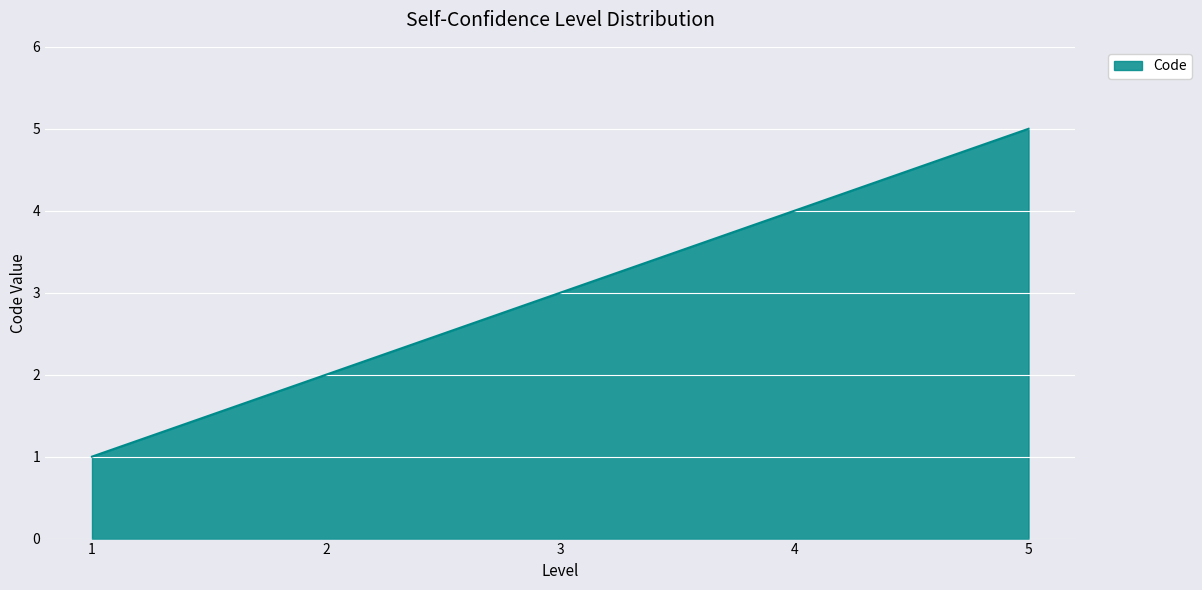

The chart shows a value of 6 at 4. True or false?

False